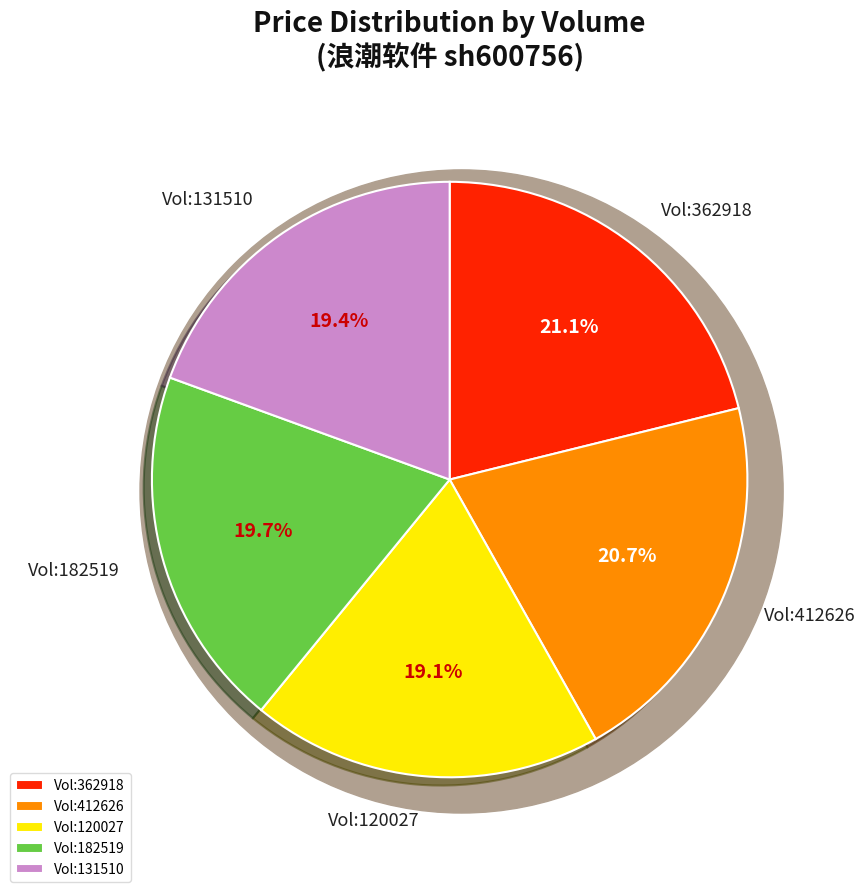

What percentage is NOT represented by 120027?

80.9%